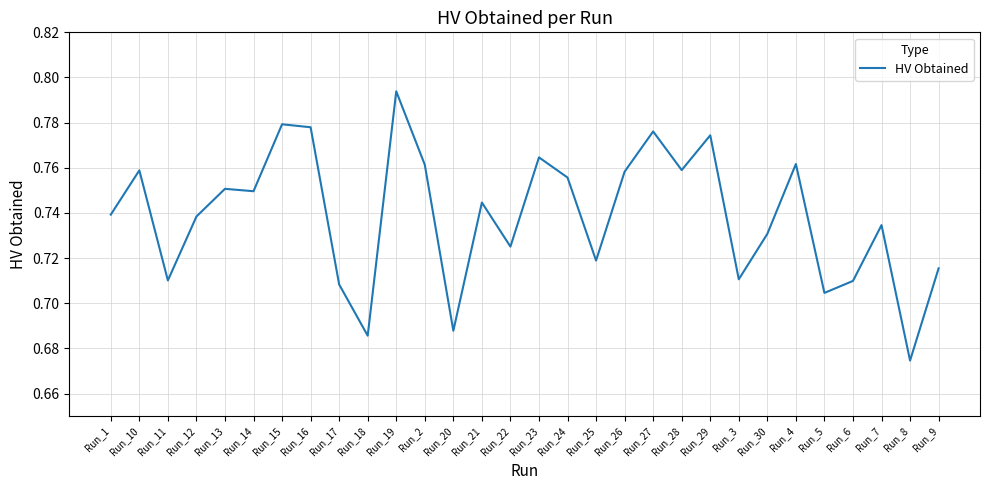

Where is the first local minimum?

Run_11